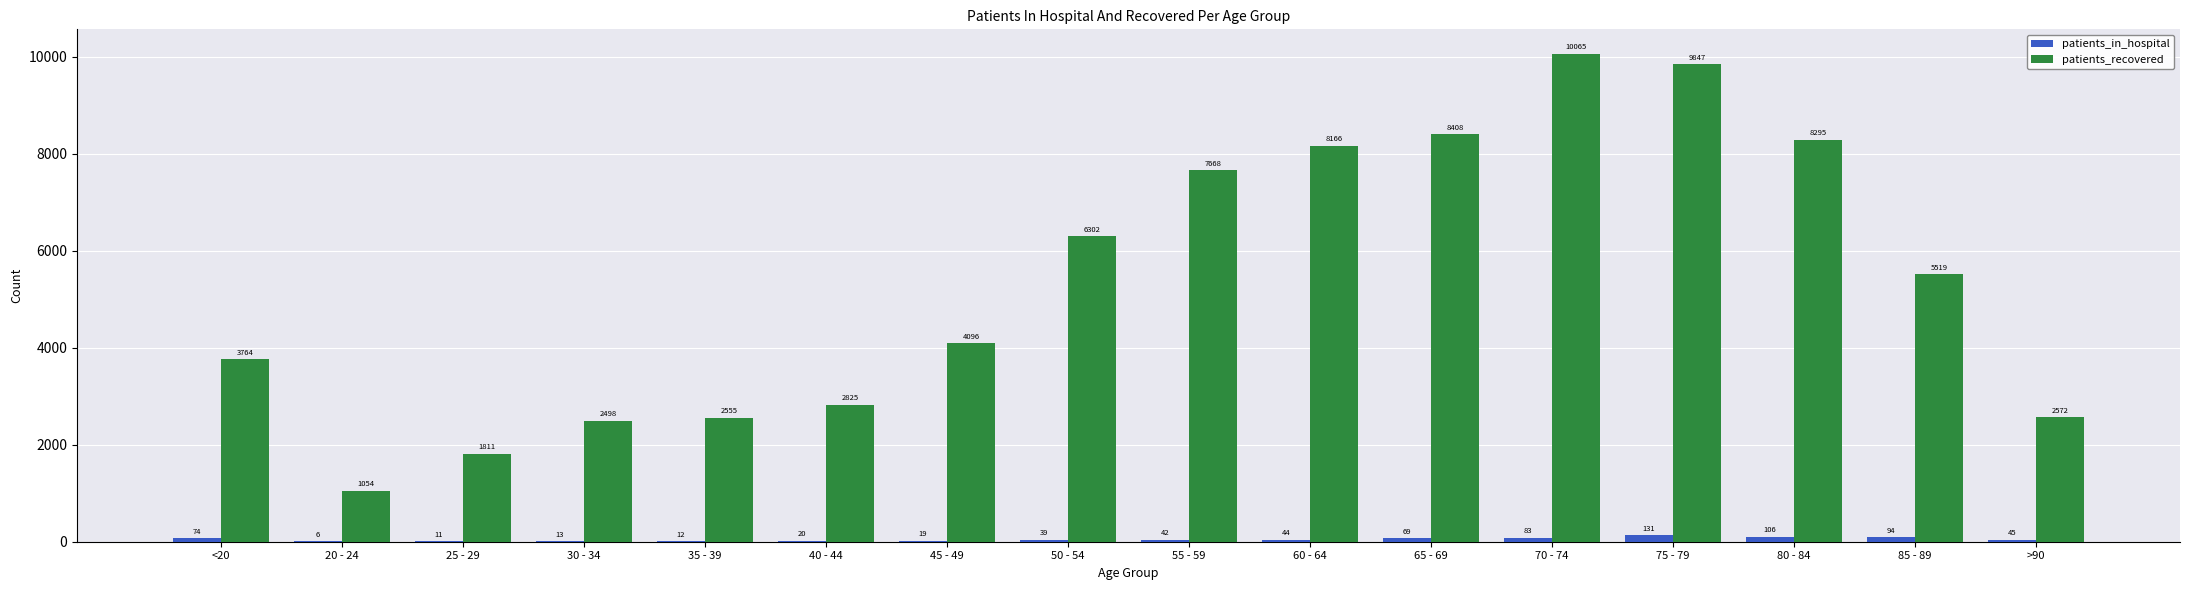

Between 40 - 44 and 50 - 54, which series saw the biggest shift?

patients_recovered